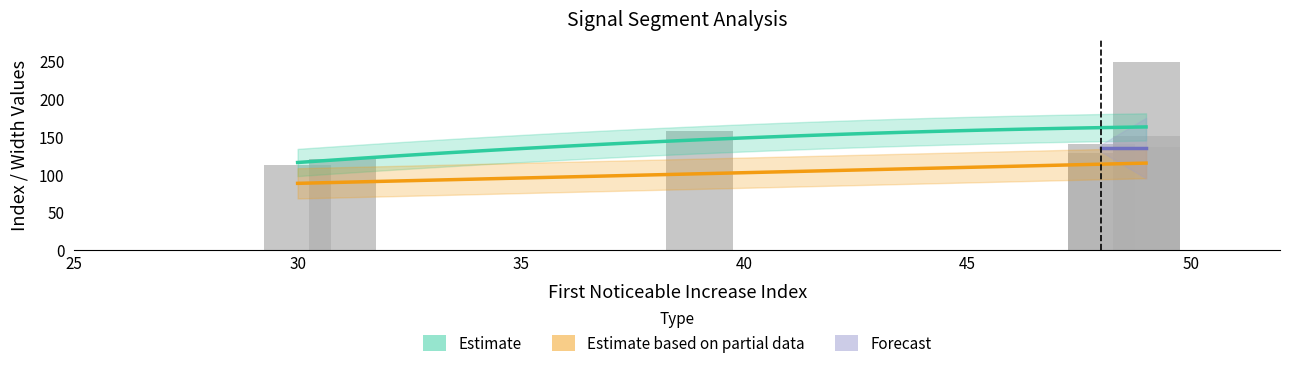

Is the value of Pulse_Width at 49 greater than the value of Point_Exceeds_Index at 39?

No